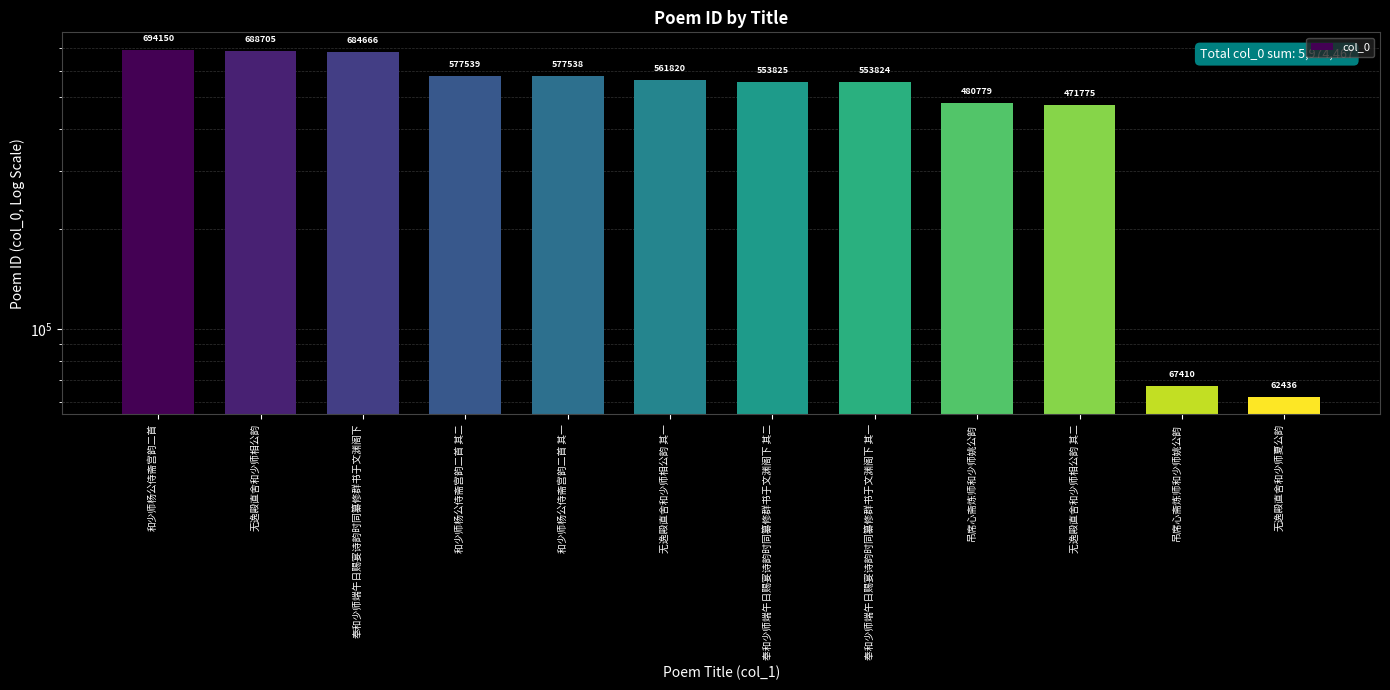

What is the average value?

497872